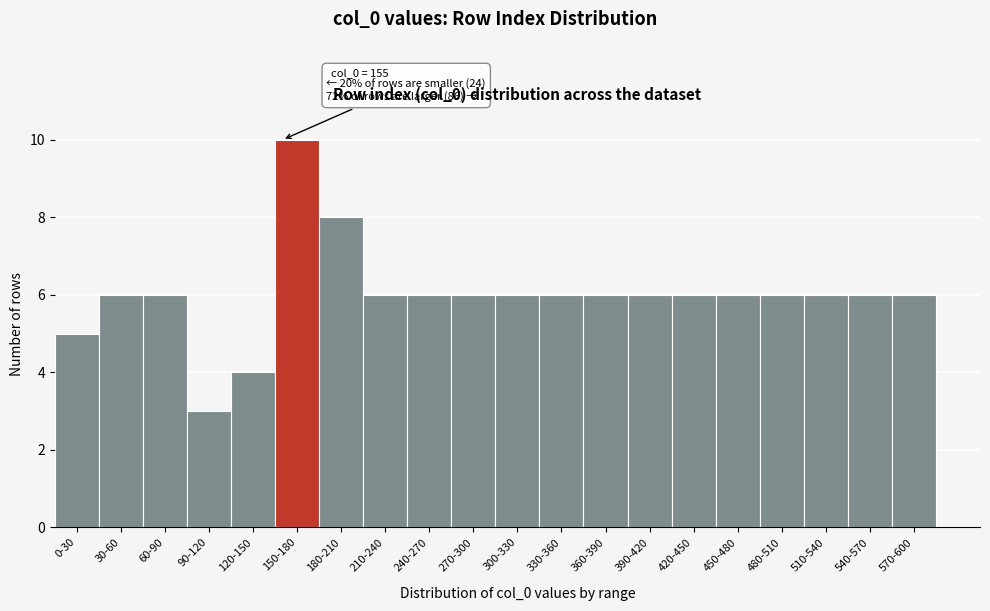

Reading left to right, list all the values displayed in this chart.

0-30=5	30-60=6	60-90=6	90-120=3	120-150=4	150-180=10	180-210=8	210-240=6	240-270=6	270-300=6	300-330=6	330-360=6	360-390=6	390-420=6	420-450=6	450-480=6	480-510=6	510-540=6	540-570=6	570-600=6